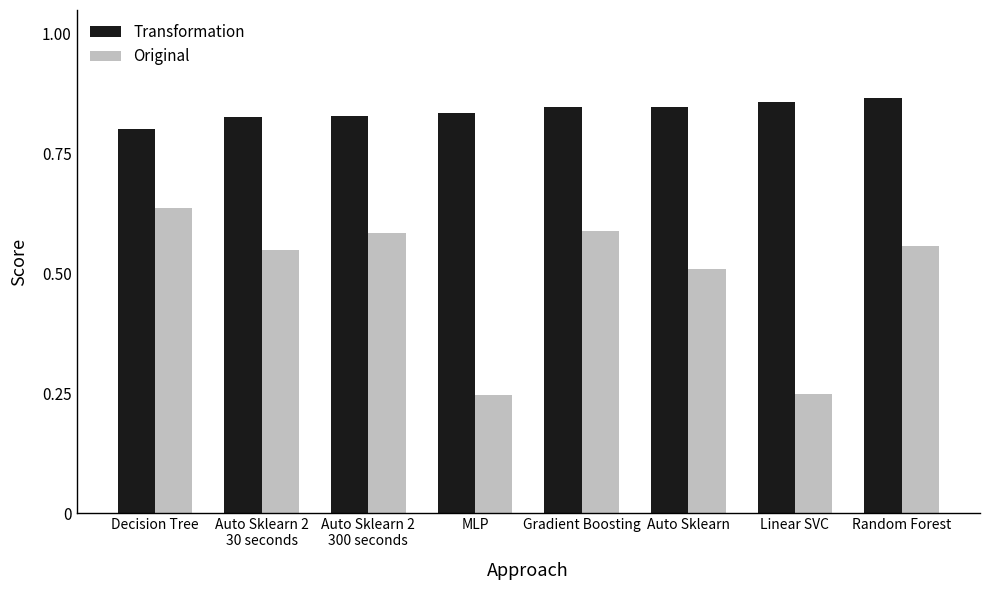

What is the total value across all series at Auto Sklearn?

1.4